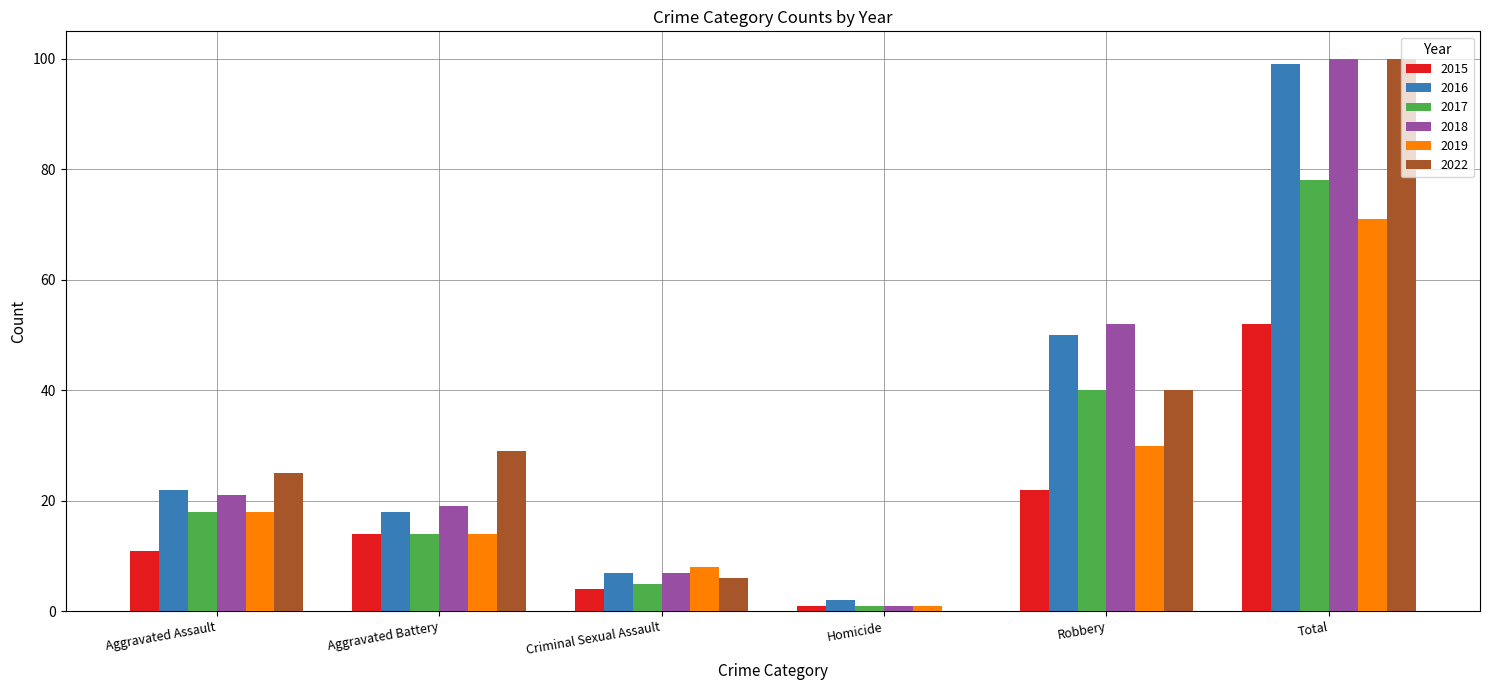

Are the bars grouped side by side (vs. stacked)?

Yes